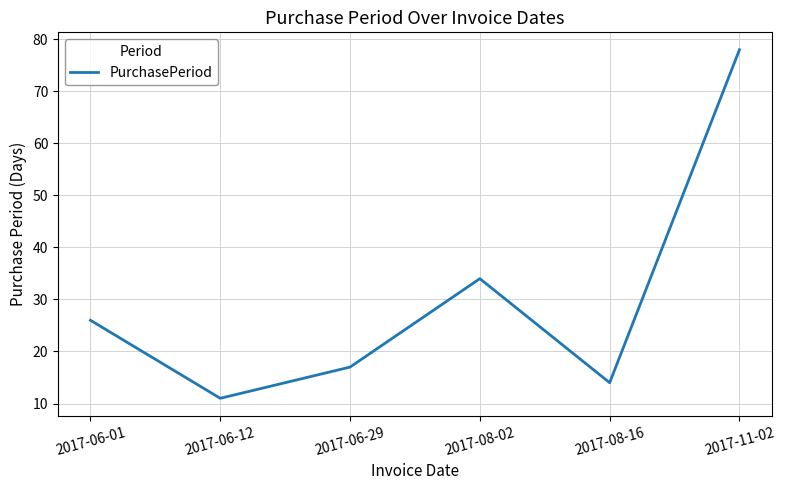

Rank the categories by value from highest to lowest.

2017-11-02, 2017-08-02, 2017-06-01, 2017-06-29, 2017-08-16, 2017-06-12